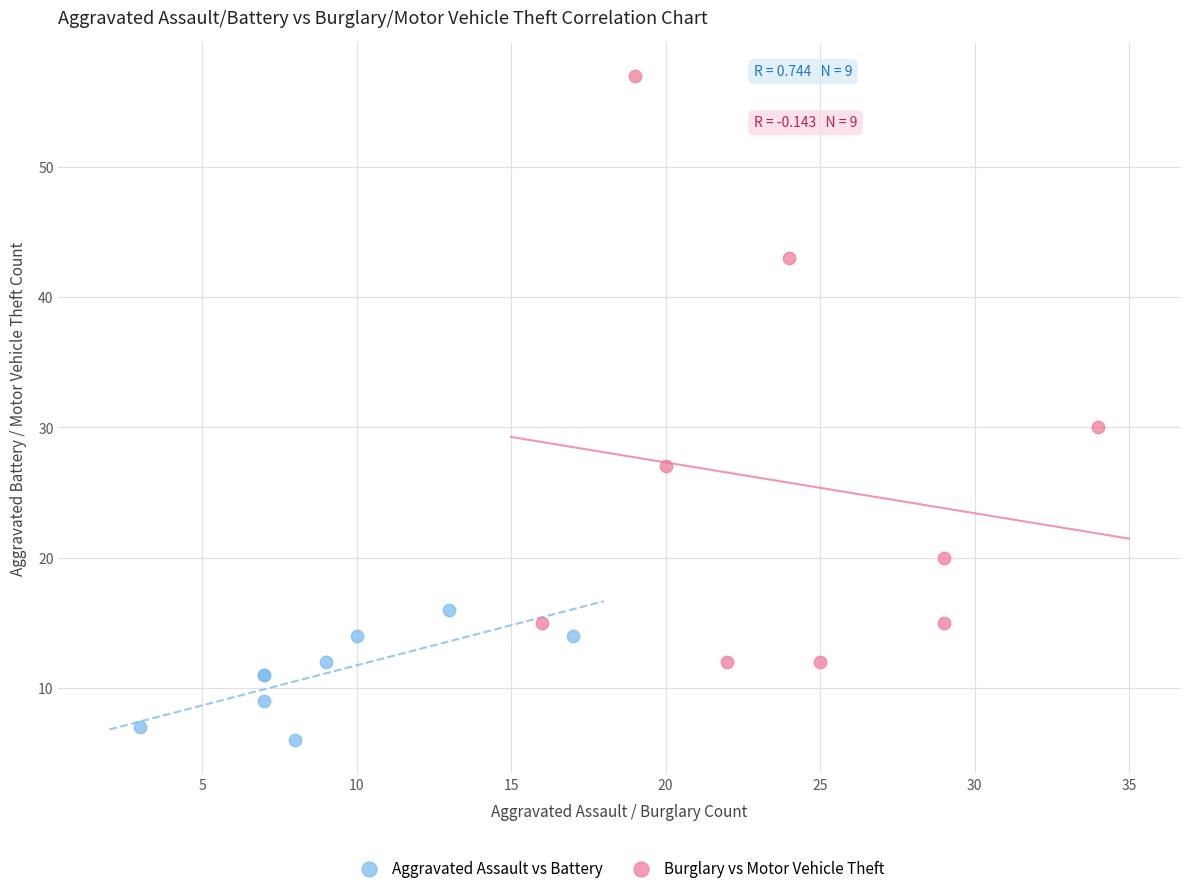

Which series reaches the minimum Y coordinate?

Aggravated Assault vs Battery